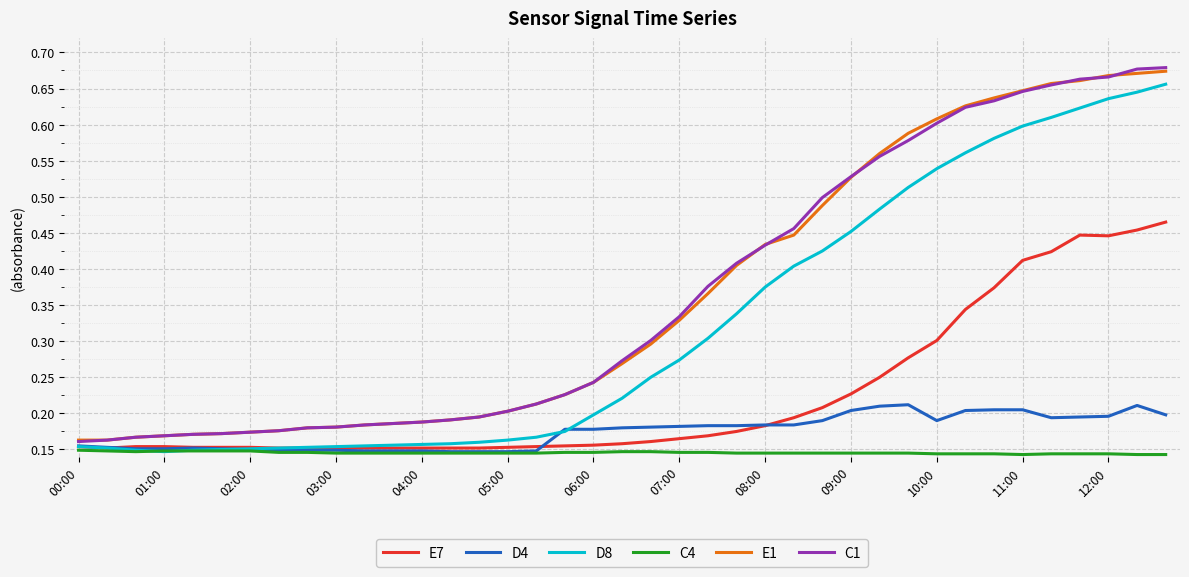

True or false: C4 and E1 intersect in this chart.

False